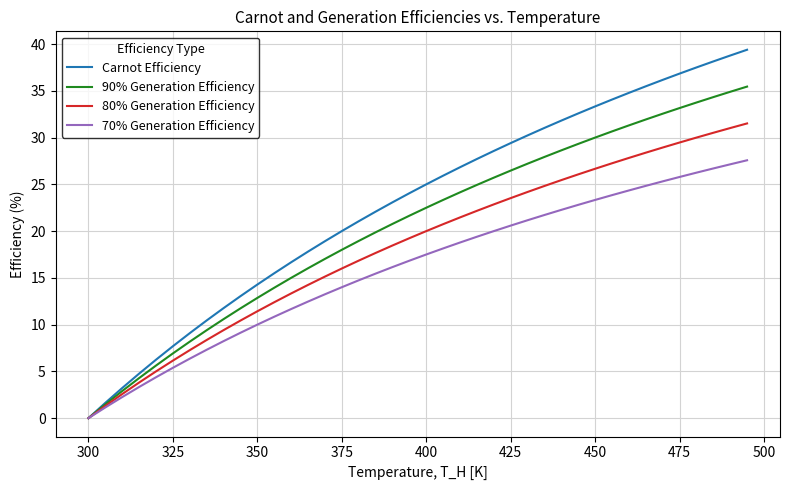

Which series has the widest spread of values?

Carnot Efficiency